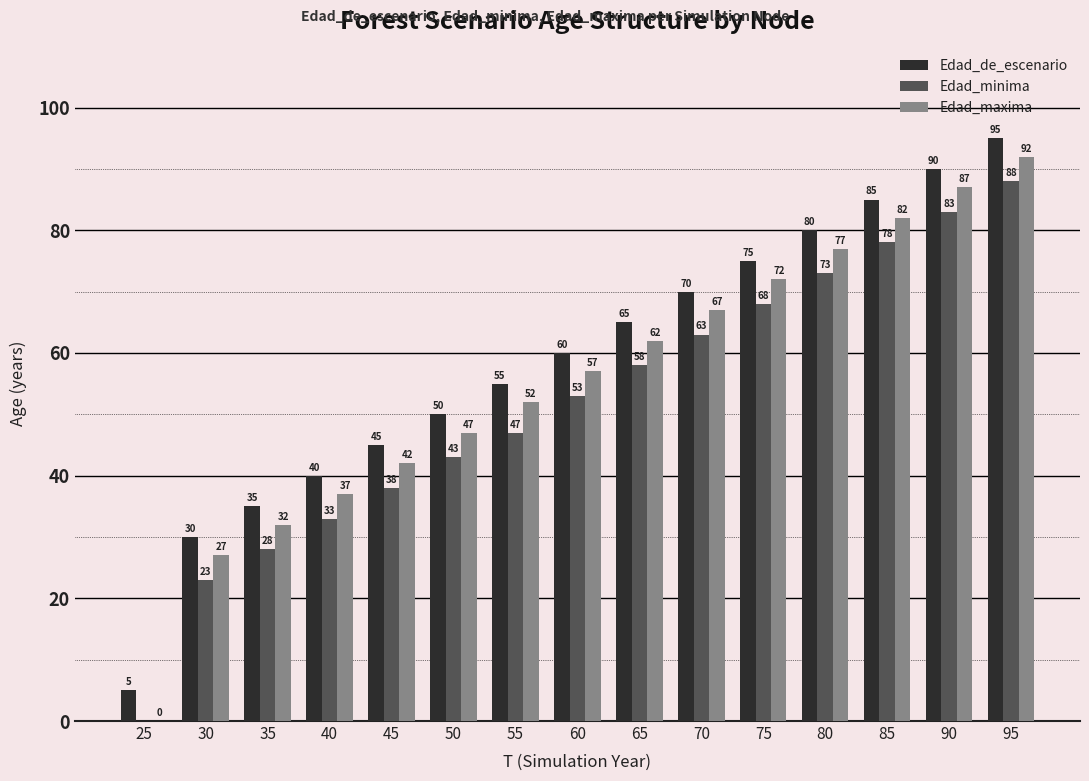

How many groups of bars are there?

15